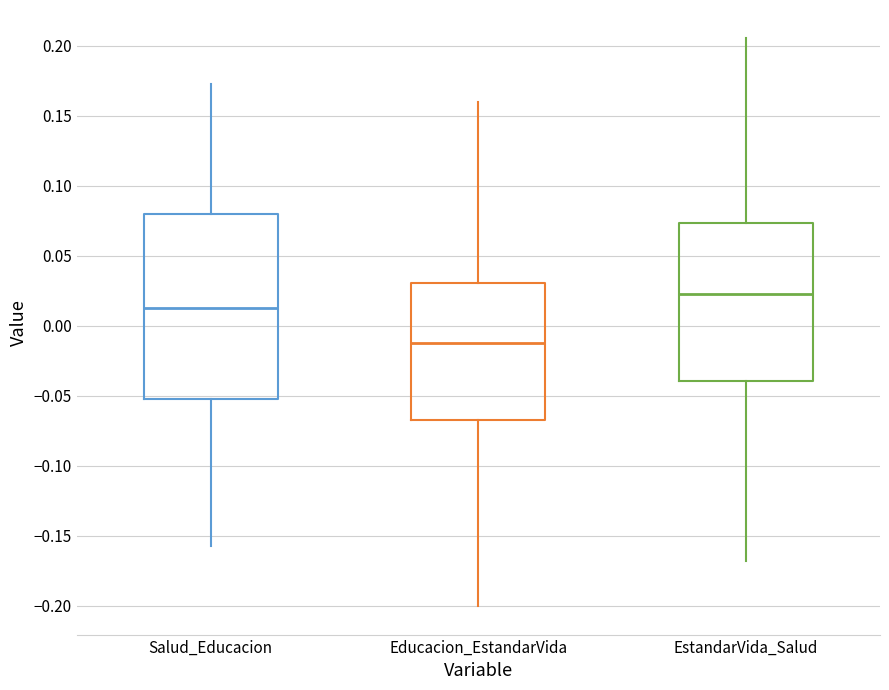

Which box has the highest median line?

EstandarVida_Salud